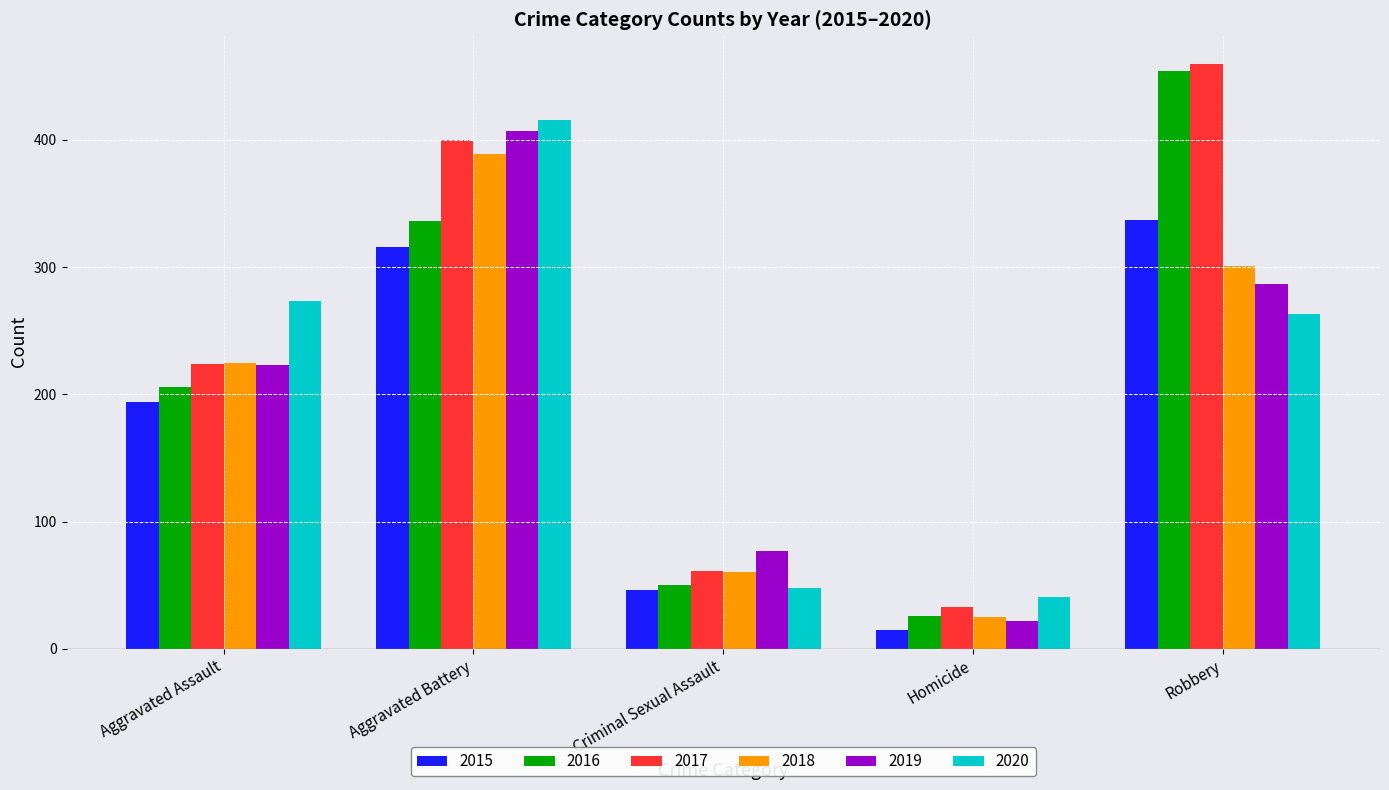

What is the maximum value shown in the chart?

460